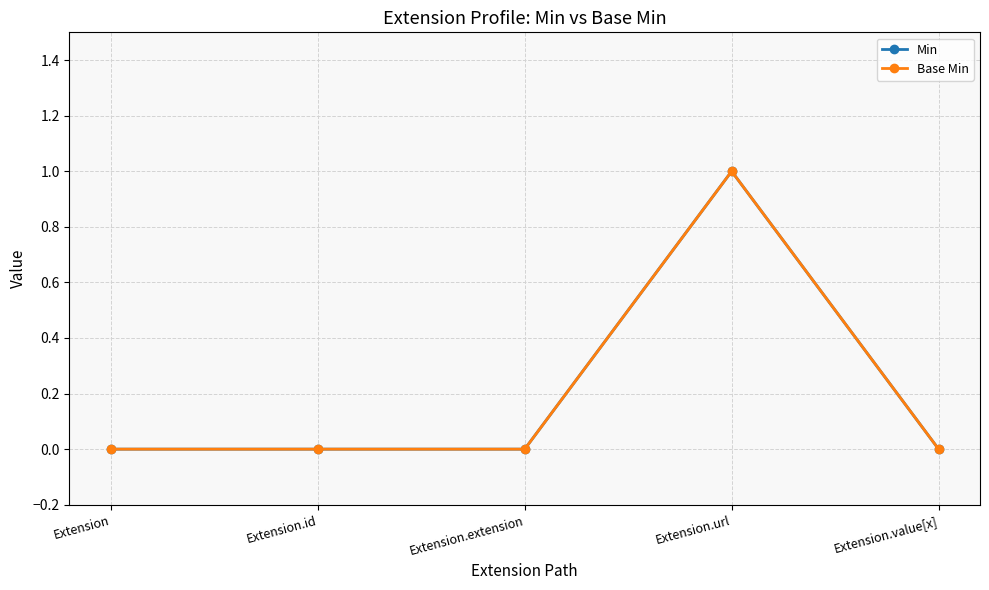

Is this an area chart (filled region under the line)?

No